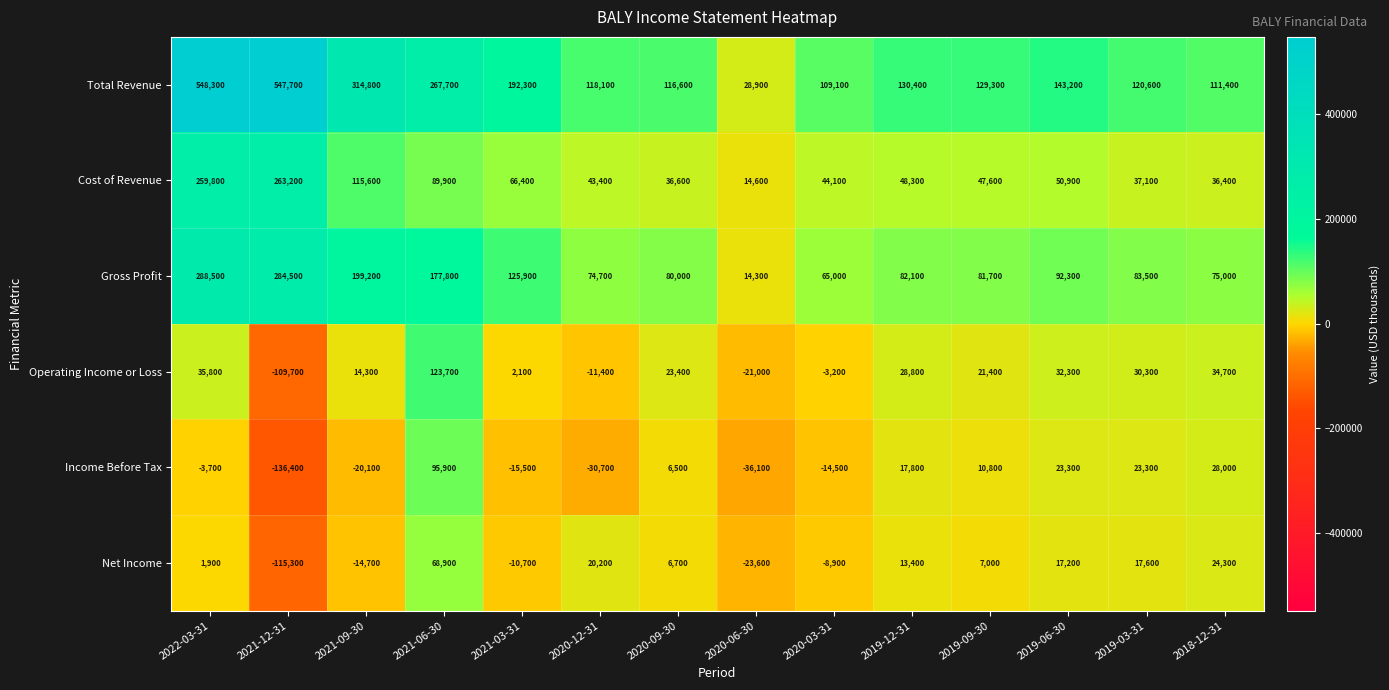

How many values in the Gross Profit series are below 83500?

7